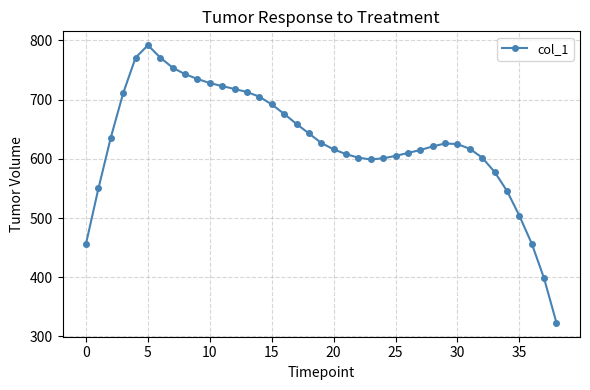

True or false: there are more than 0 points higher than both neighbors.

True